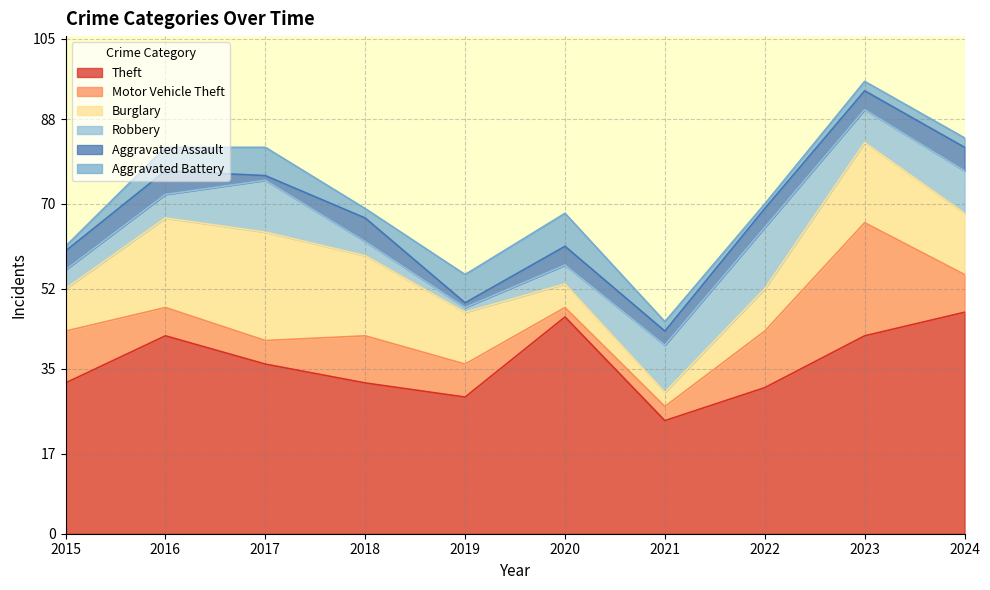

True or false: Burglary has a value of 17 at 2023.

True